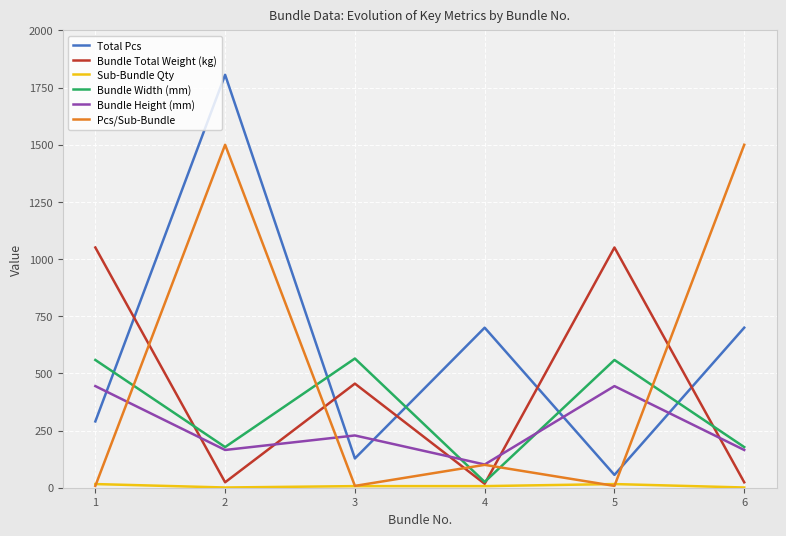

The Total Pcs series shows 290.0 at 1. True or false?

True